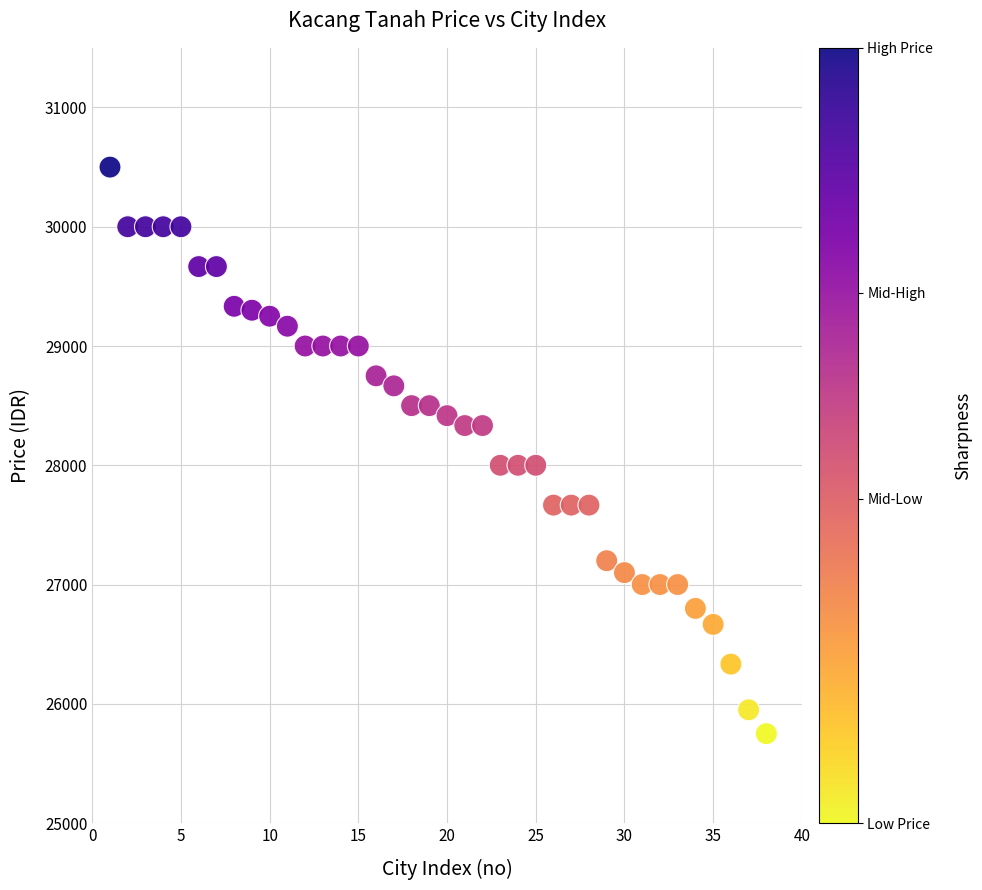

What is the range of X values (max minus min)?

37